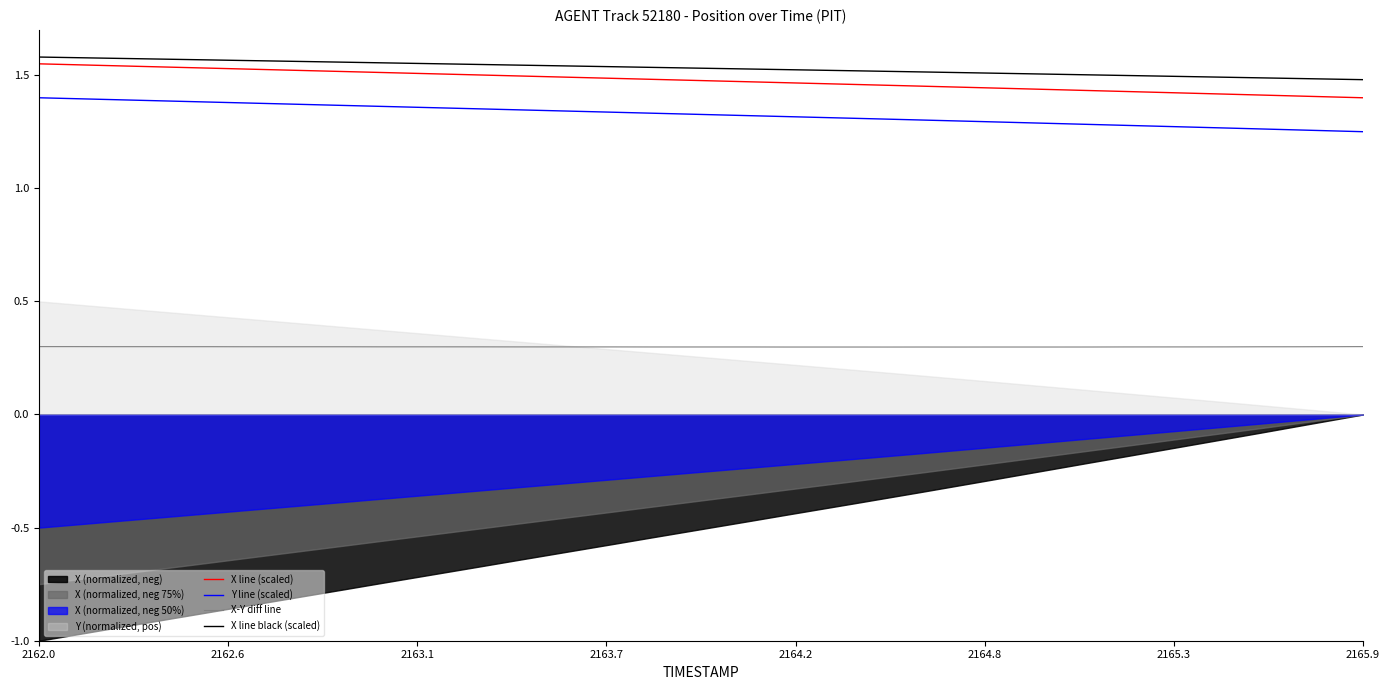

The value of Y line (scaled) at 2165.9 is 0.8. True or false?

False